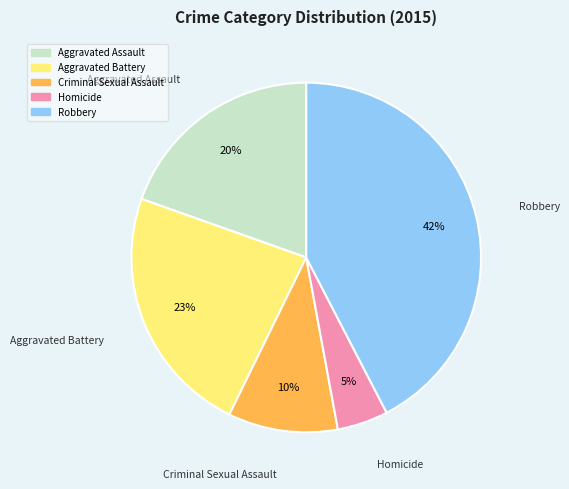

What percentage is the Aggravated Battery slice, to the nearest percent?

23%